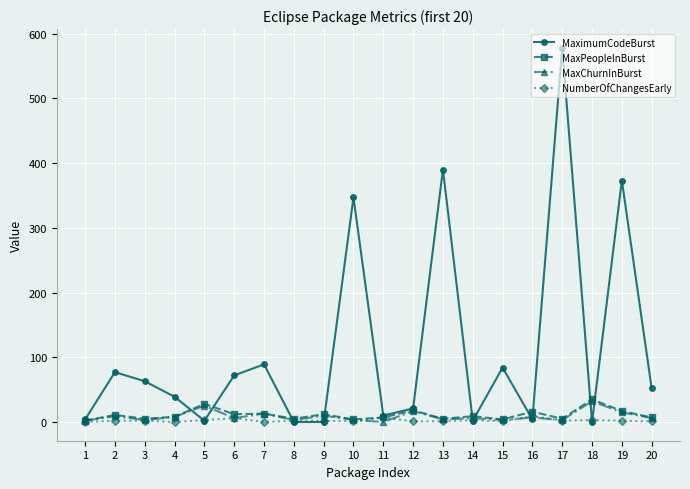

Which series has the widest spread of values?

MaximumCodeBurst